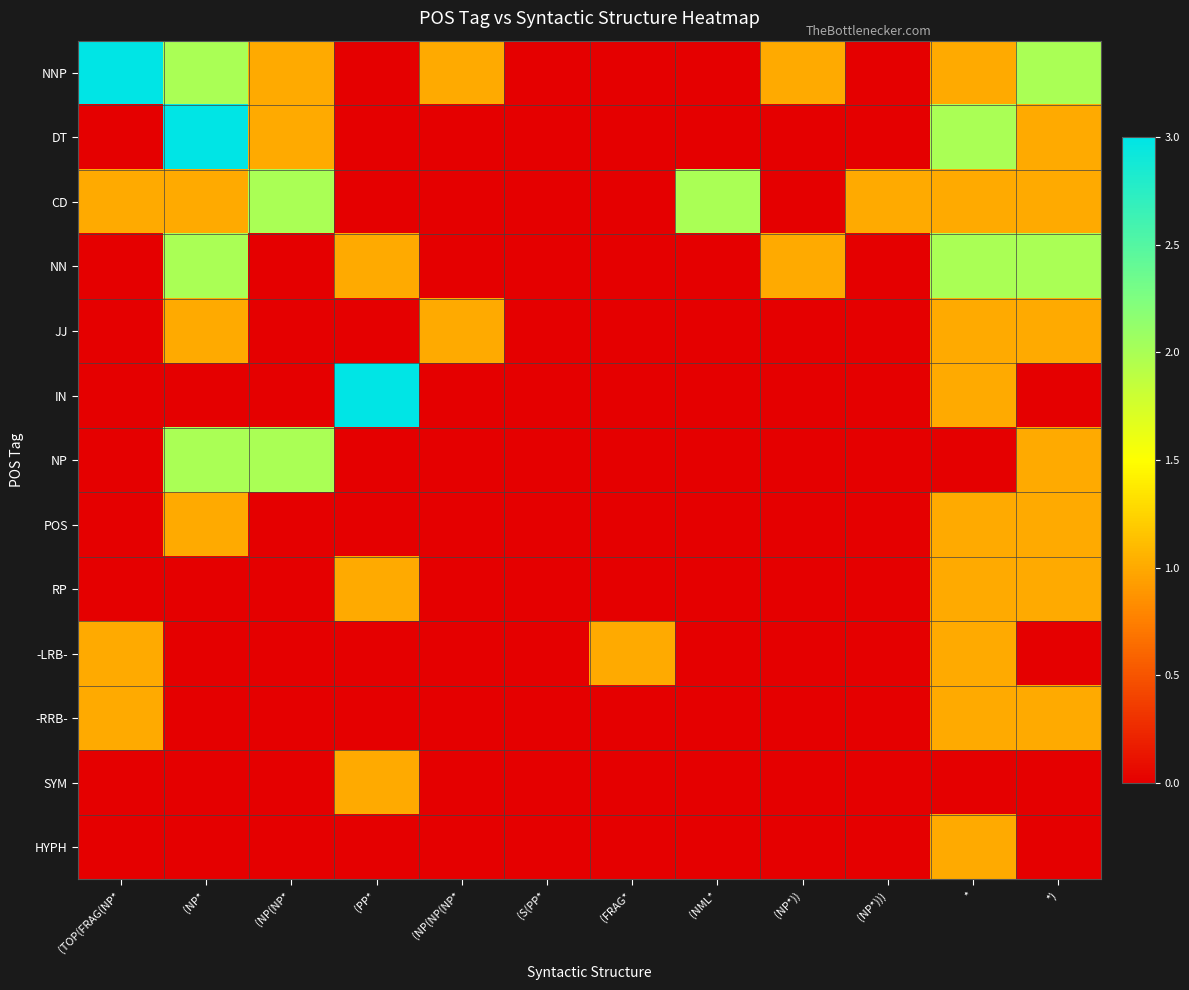

What is the greatest value displayed?

3